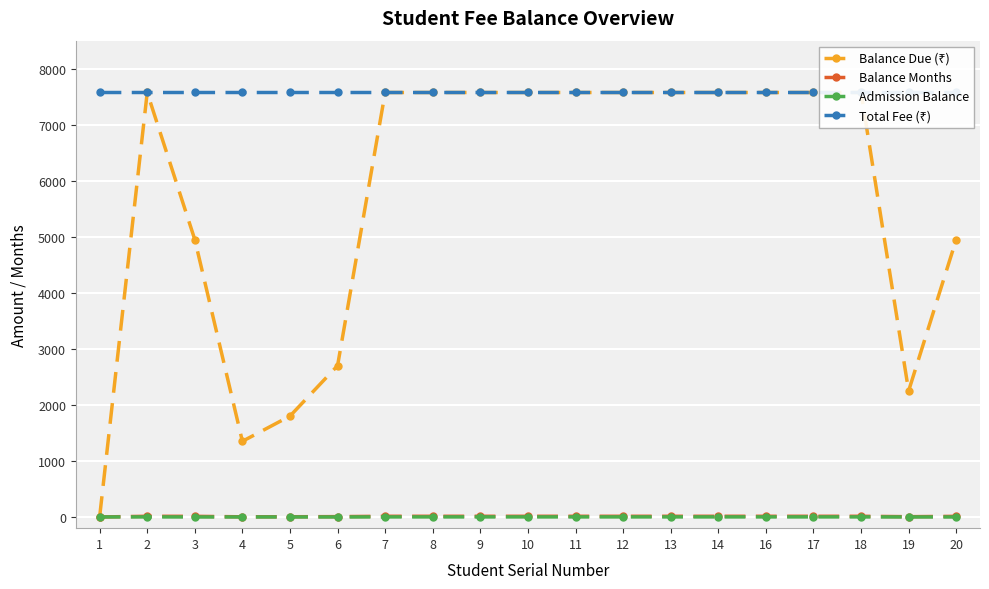

True or false: Balance Months and Total Fee (₹) intersect in this chart.

False